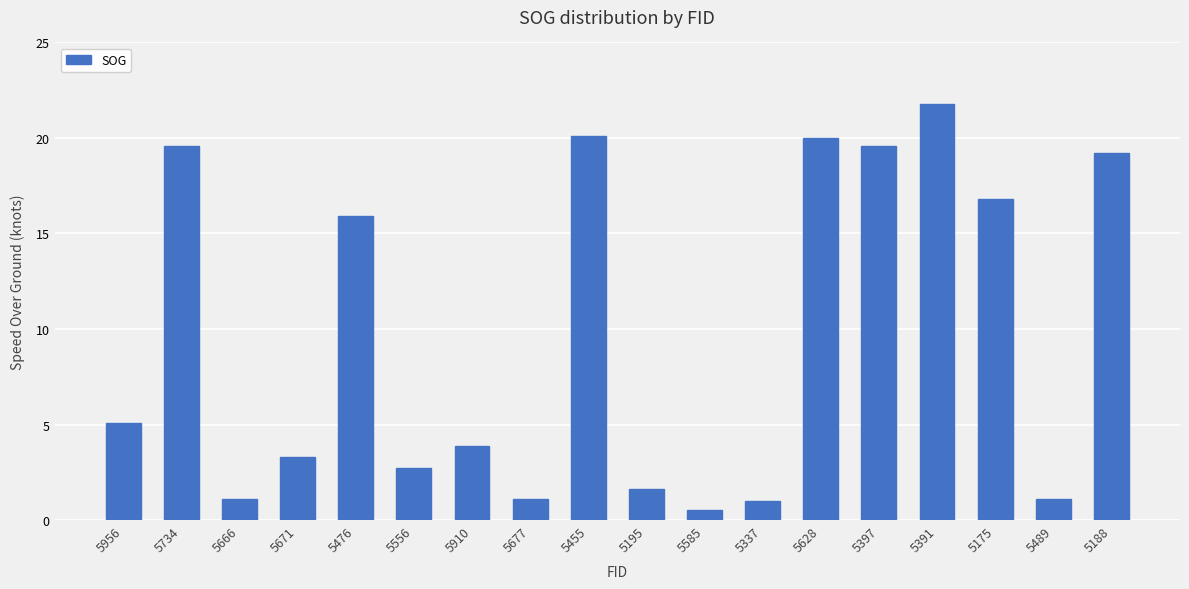

What is the change in value from 5677 to 5391?

+20.7